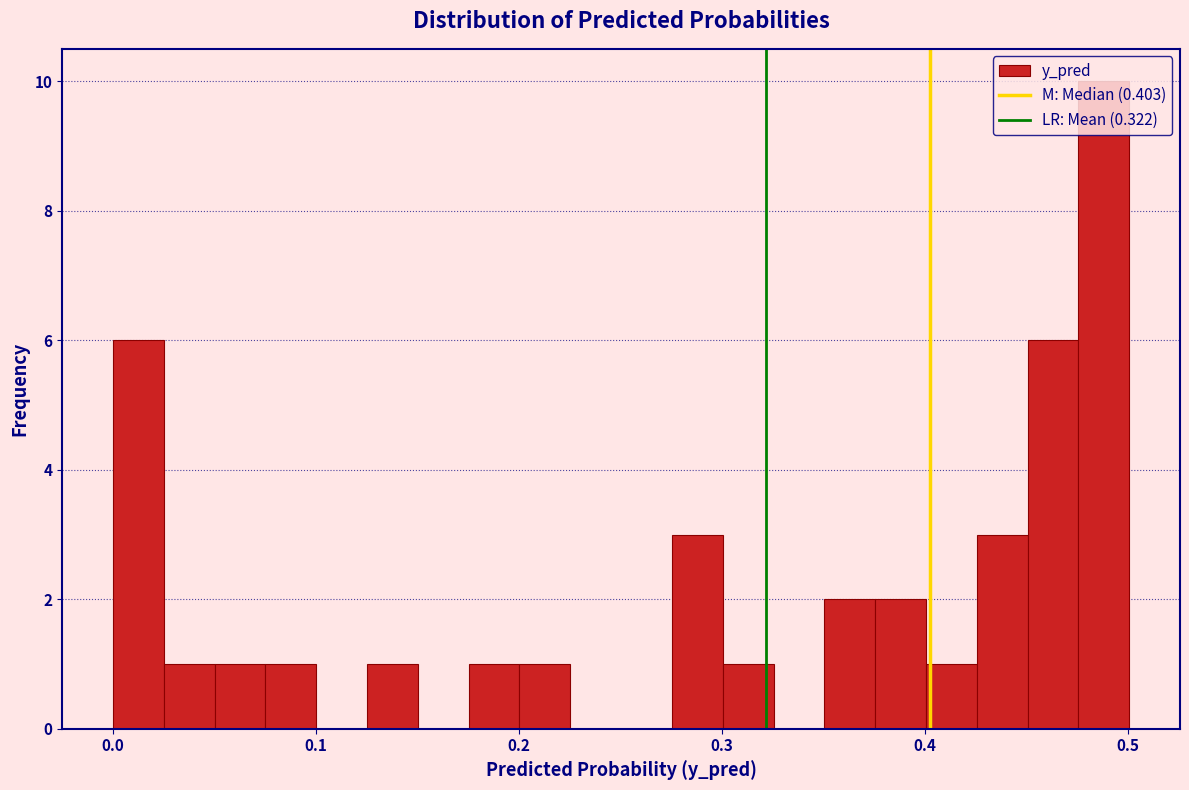

Read against the x-axis, roughly where is the centre of the tallest bar?

0.49